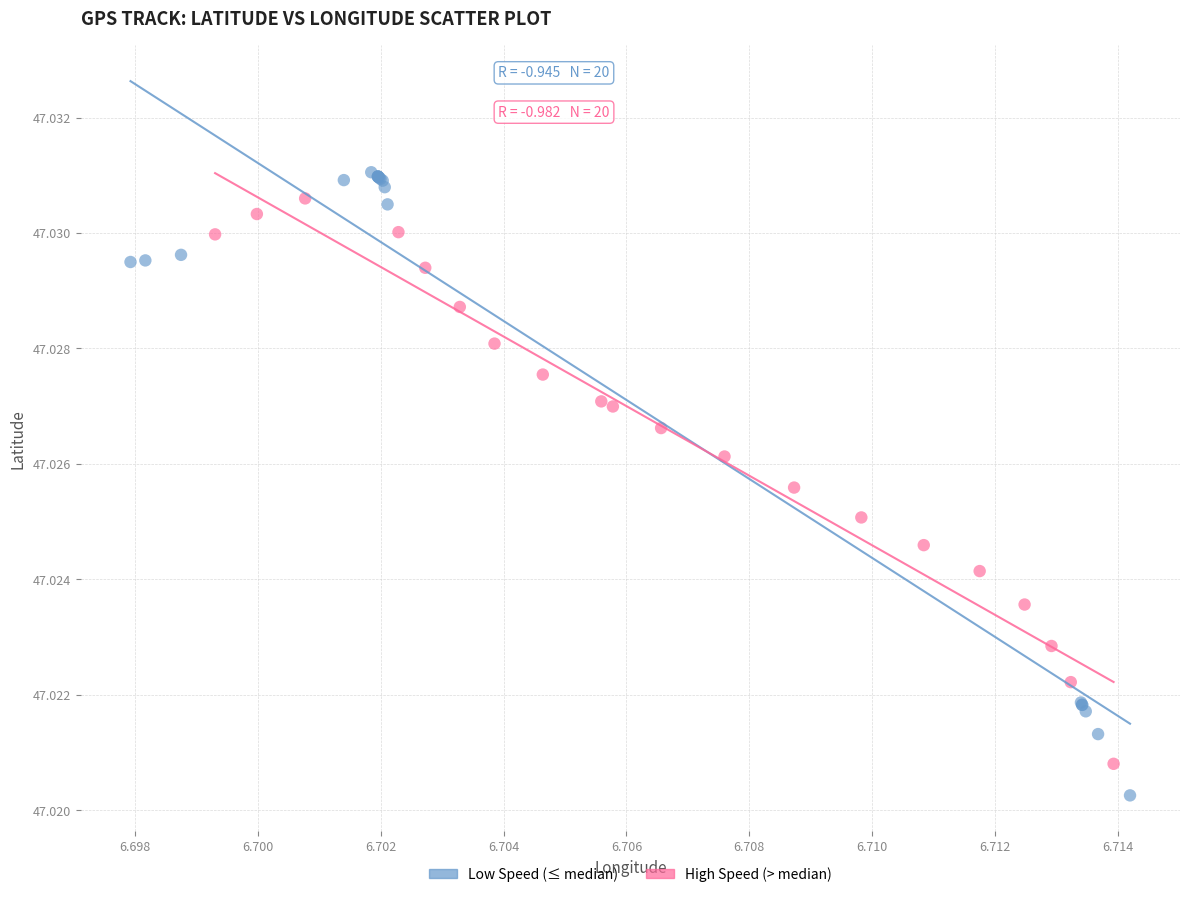

Which series has the widest spread of Y values?

Low Speed (≤ median)